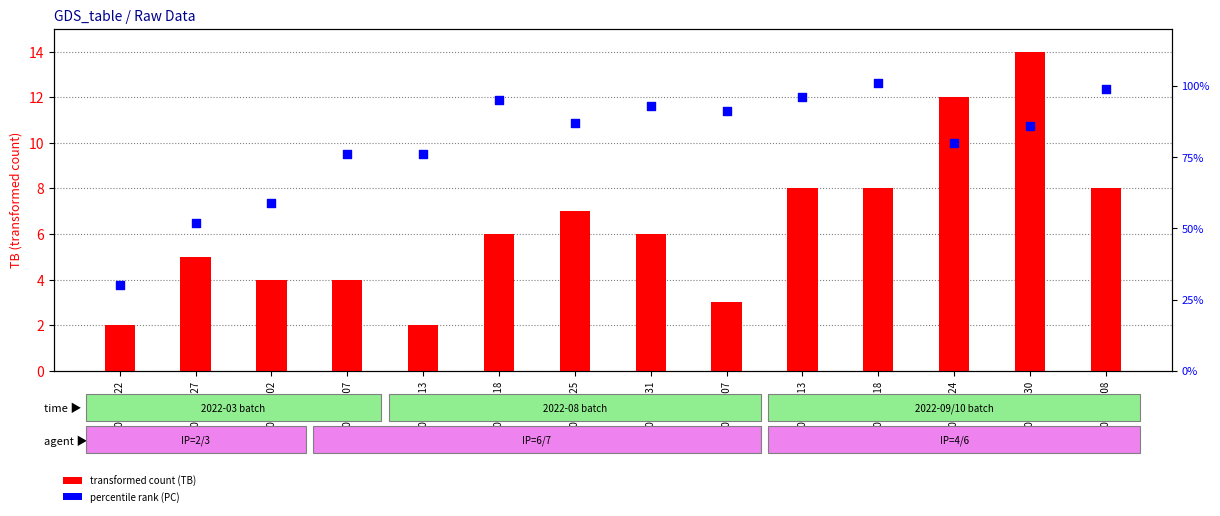

Which series has the largest total across all categories?

PC (percentile rank)